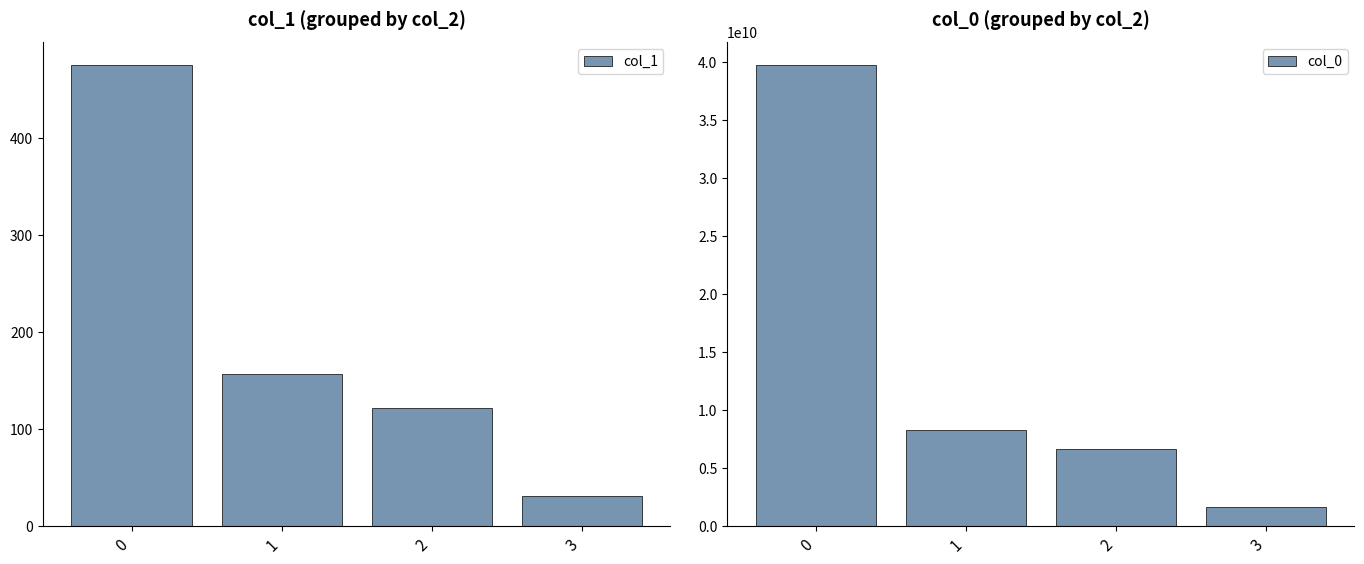

How many data points in col_1 are less than 157?

2